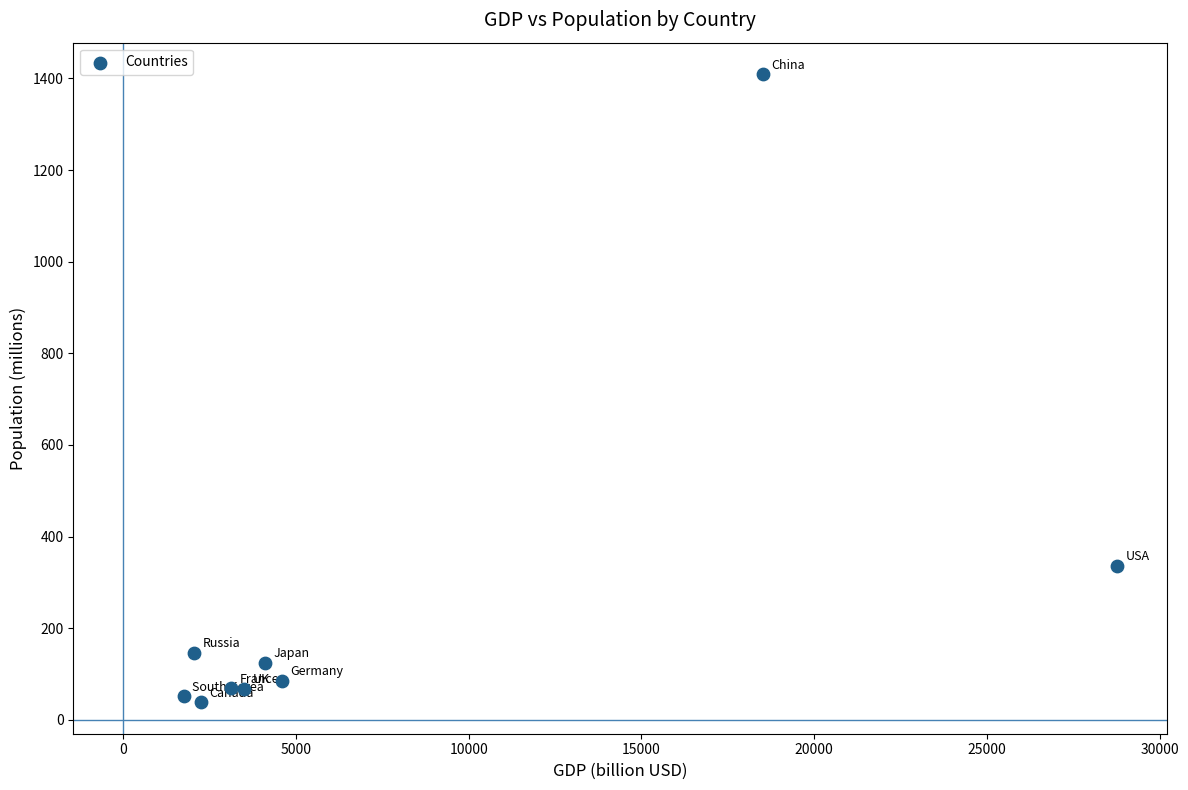

What is the range of X values (max minus min)?

27021.0